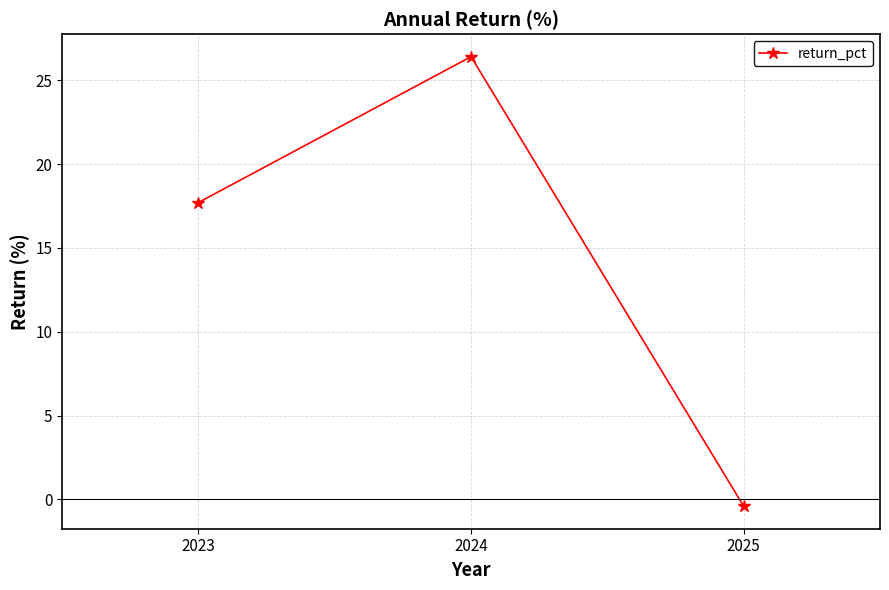

What is the smallest value displayed?

-0.4